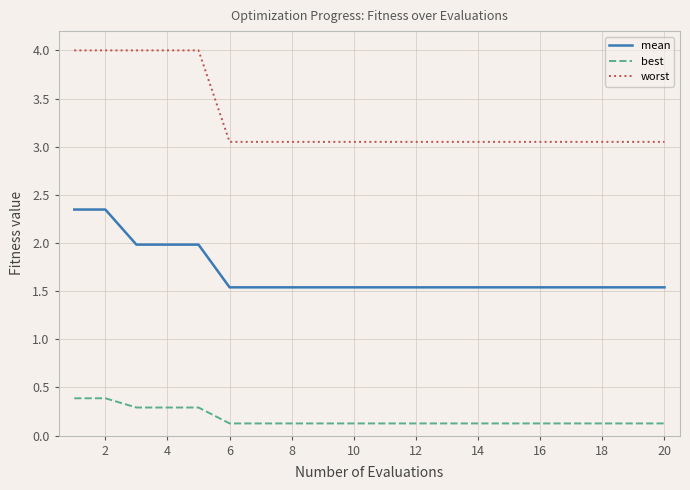

What is the greatest value displayed?

4.0